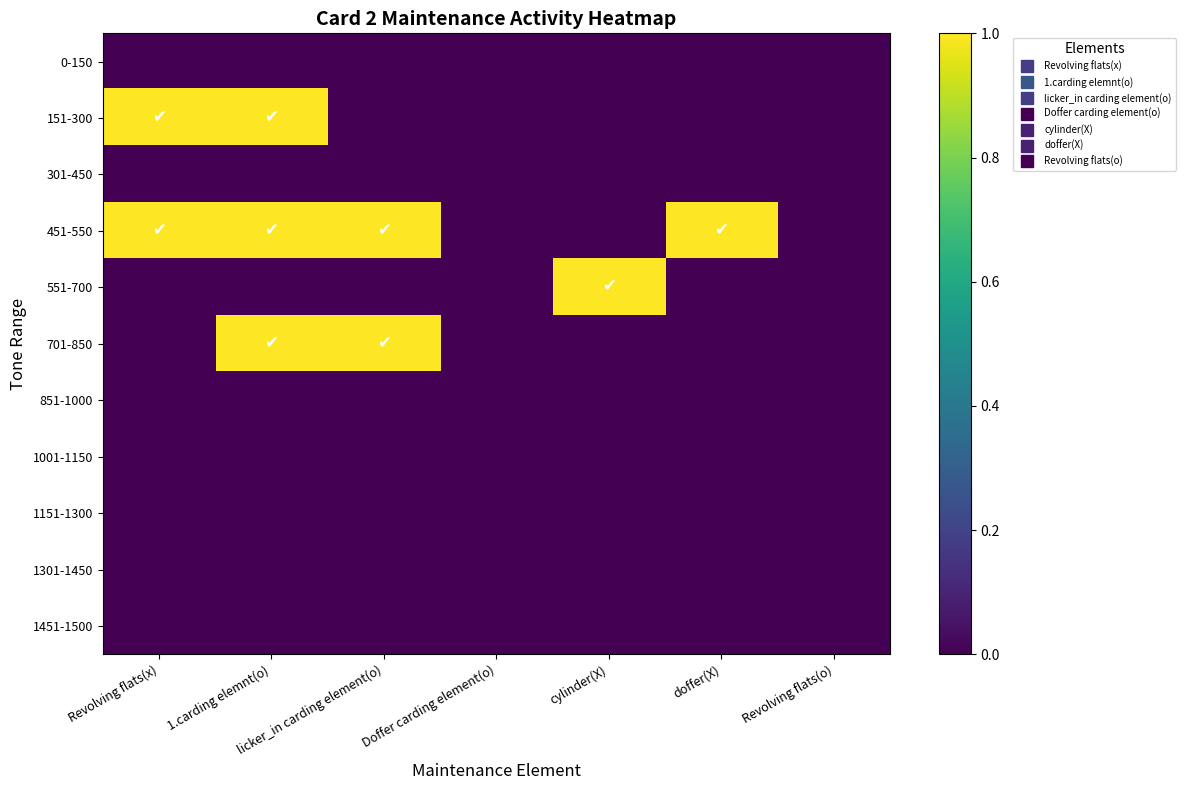

At how many categories does at least one series exceed 0?

5